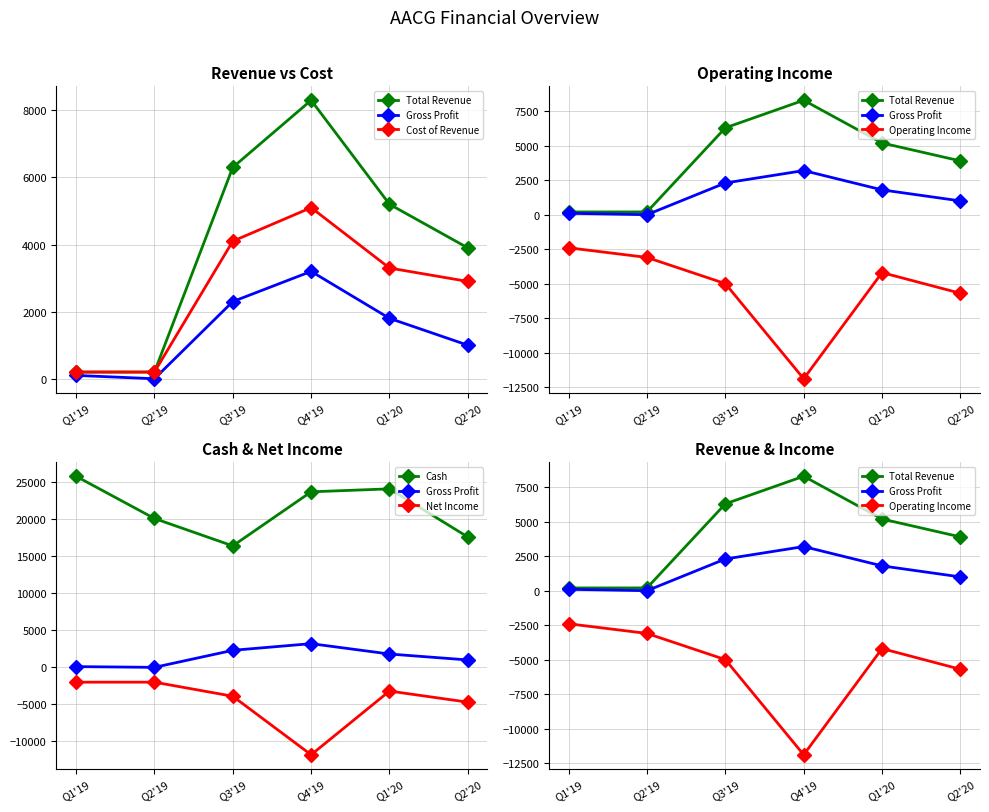

How many values in the Cost of Revenue series are below 3300?

3